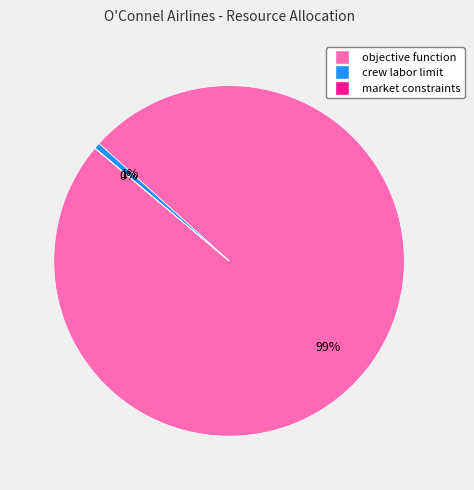

Which slice is the largest?

objective function